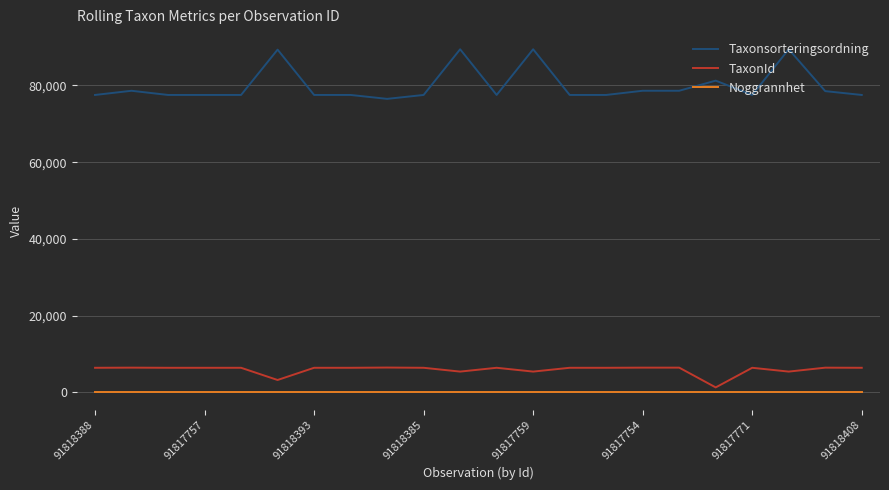

List the series in order of their peak value, highest first.

Taxonsorteringsordning, TaxonId, Noggrannhet